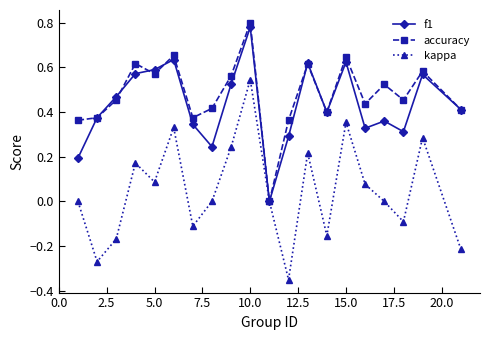

Count the accuracy values in the range 0 to 1.

20